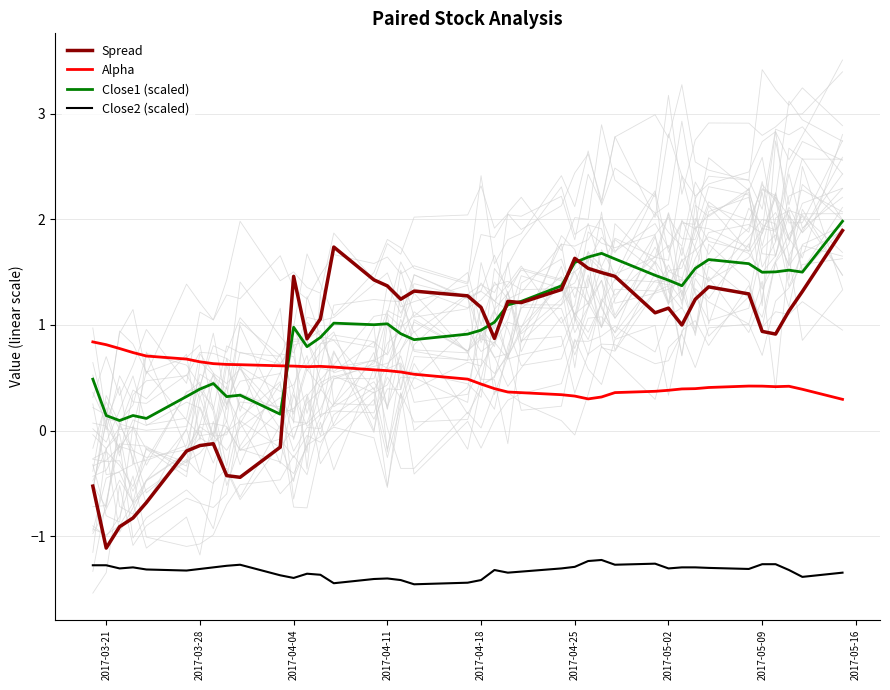

Does the chart have visible grid lines?

Yes